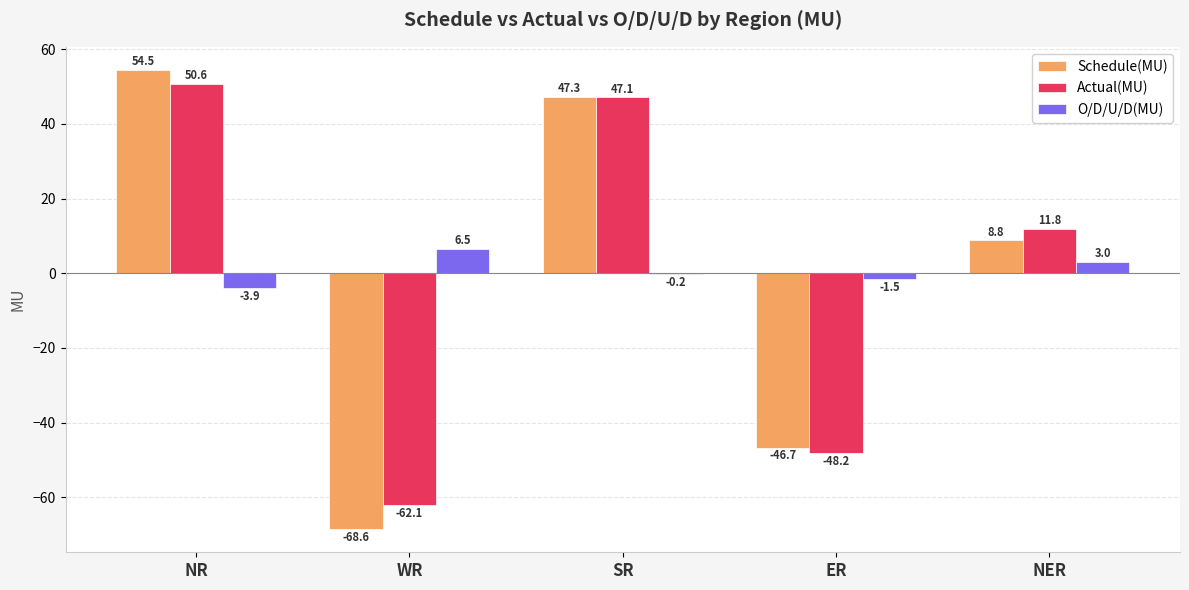

What is the sum of the Actual(MU) values at NER and WR?

-50.3